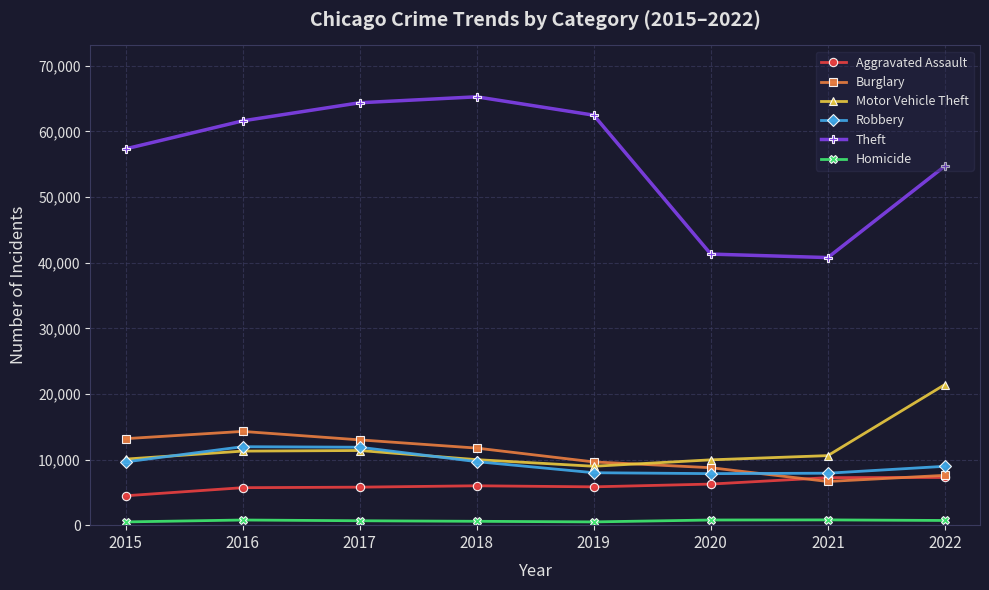

What is the total value across all series at 2019?

95436